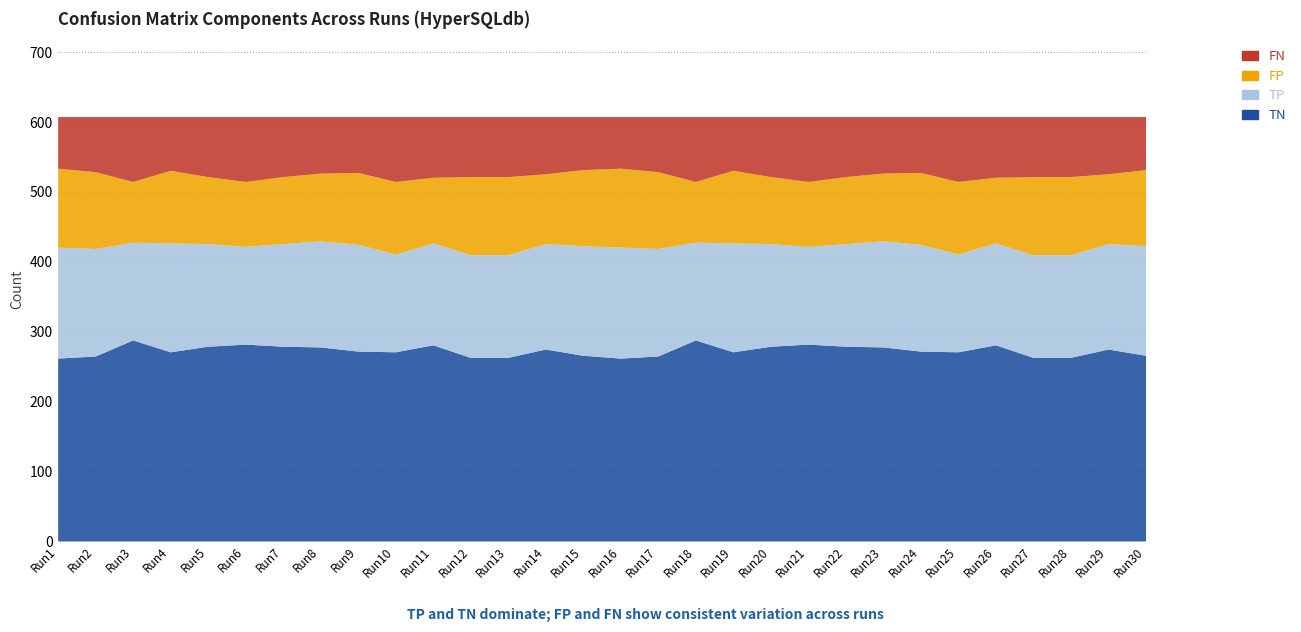

Which series has the widest spread of values?

FP